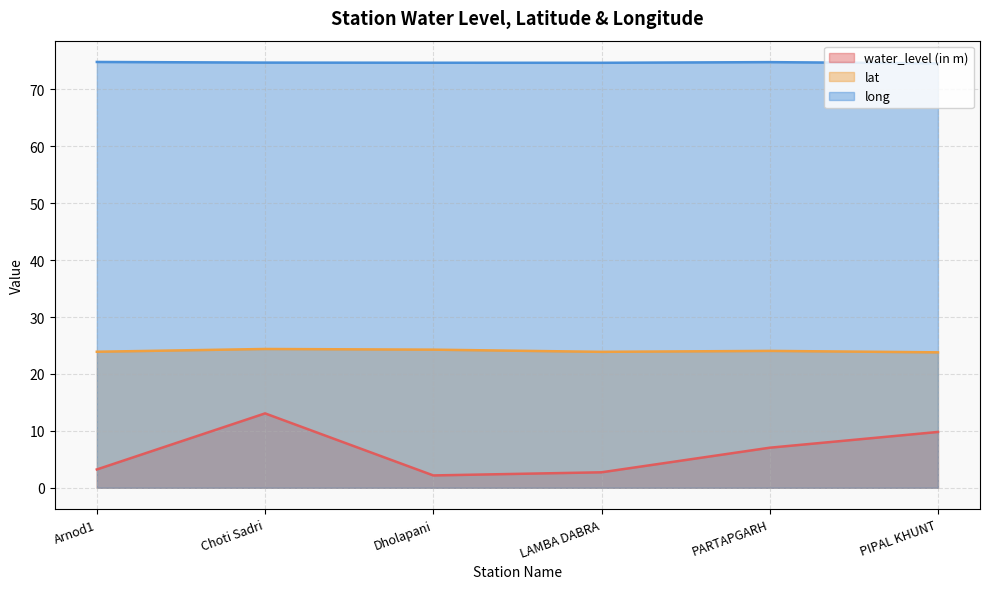

At Choti Sadri, list the series in order from largest to smallest.

long, lat, water_level (in m)